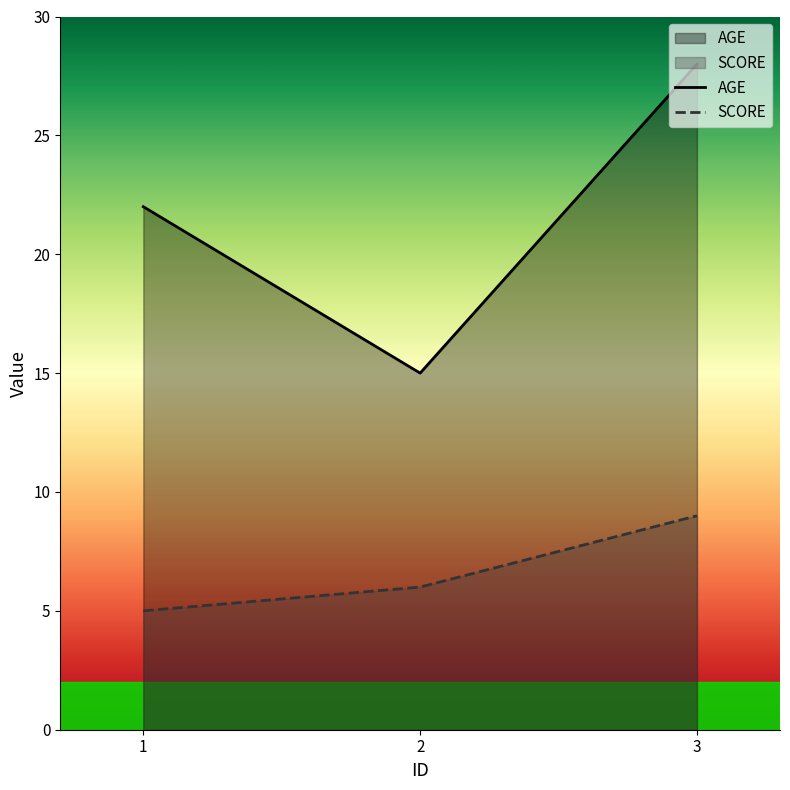

What is the difference between the SCORE values at 2 and 3?

3